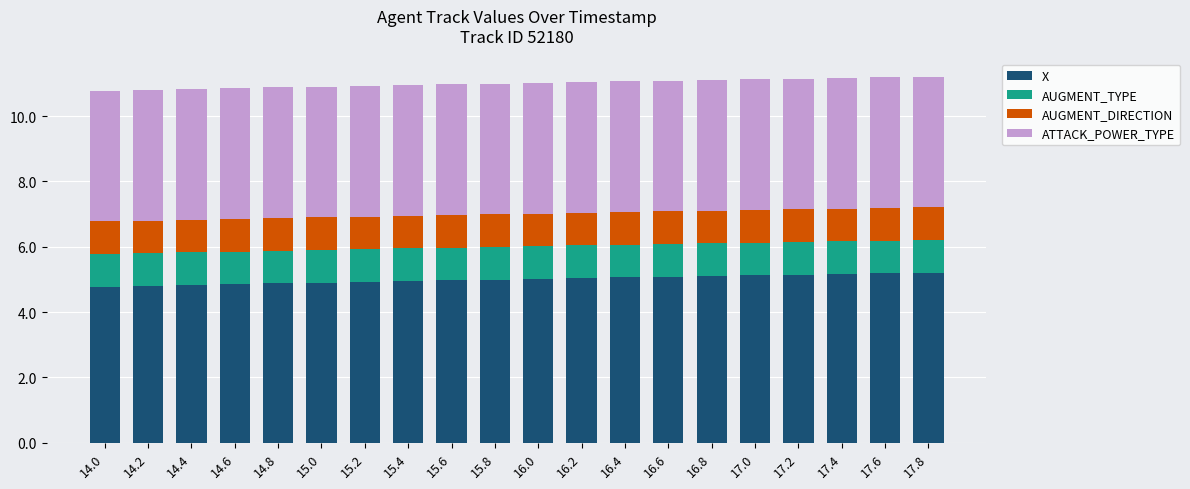

Is it true that X equals 5.2 at 17.4?

True